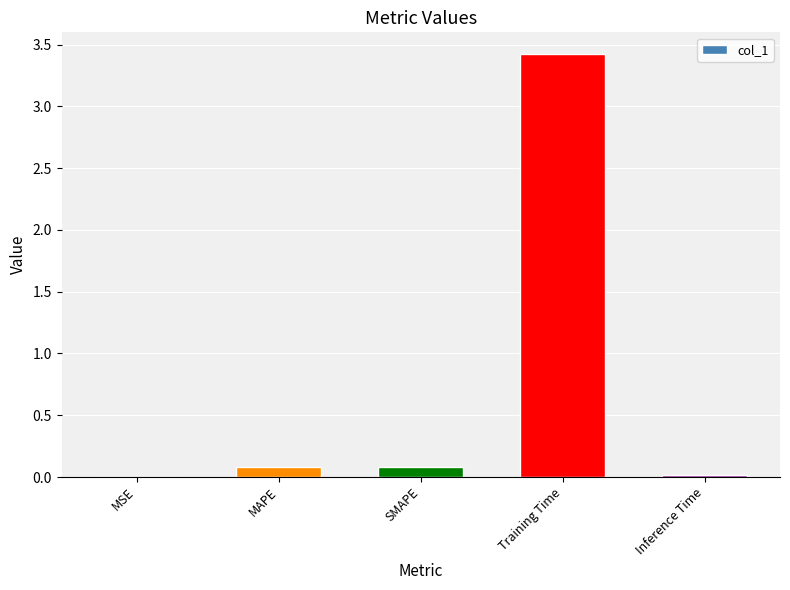

Does the chart contain stacked bars?

No